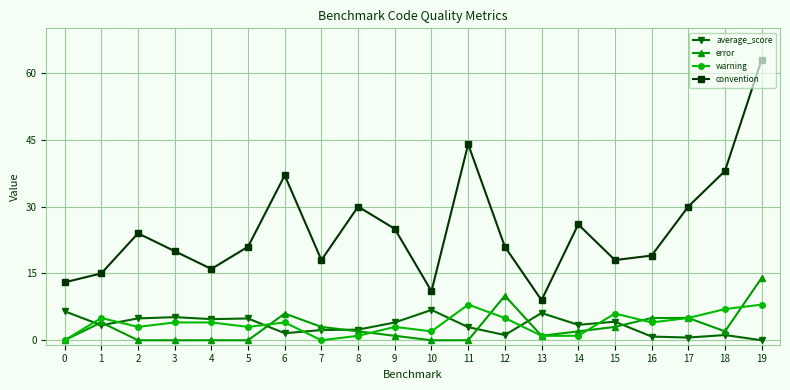

What is the value of the warning point at the 6th from the left?

3.0